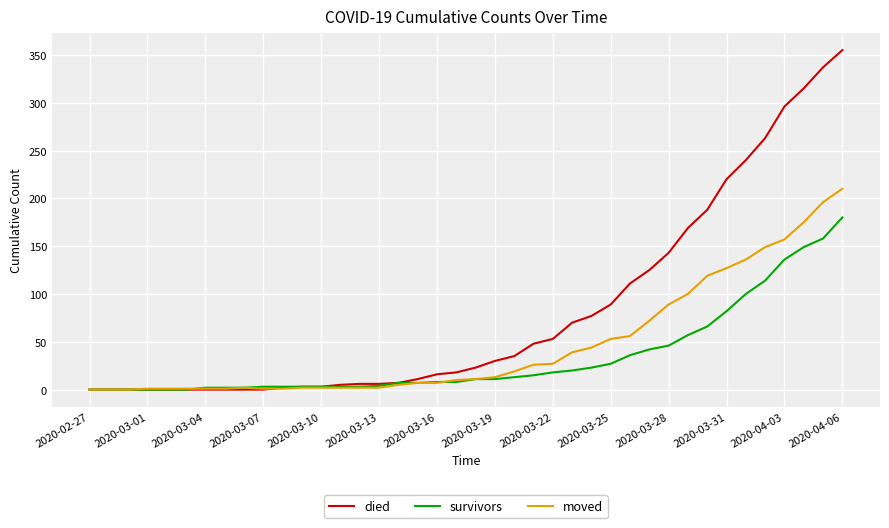

Rank the series by their maximum value, from lowest to highest.

survivors, moved, died